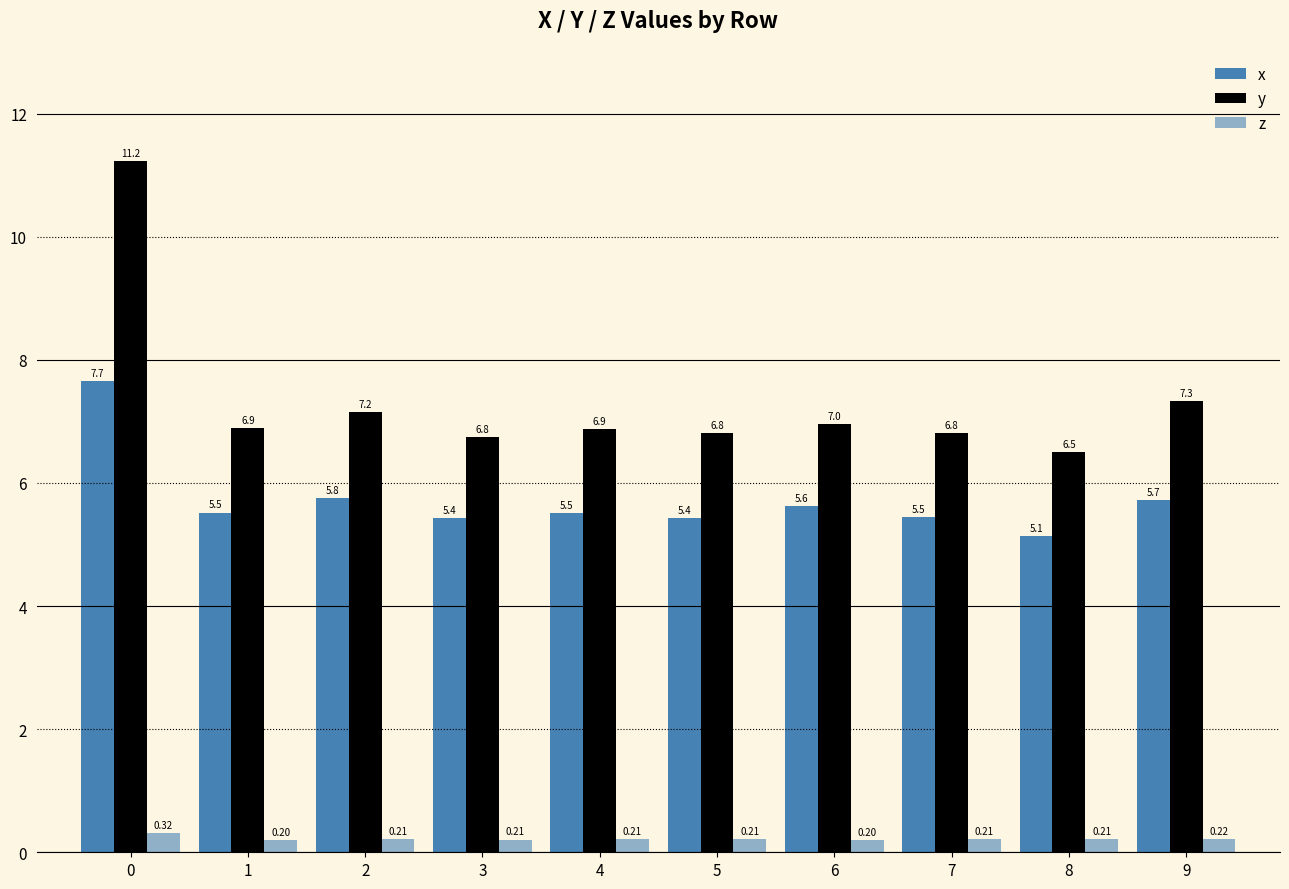

Which series has the largest total across all categories?

y